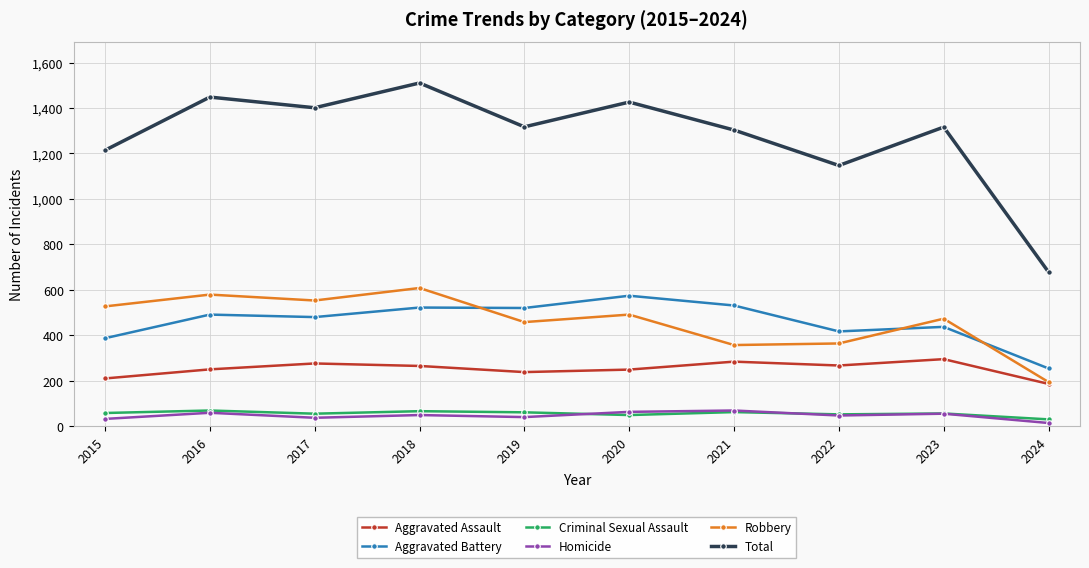

Which series has the largest total across all categories?

Total